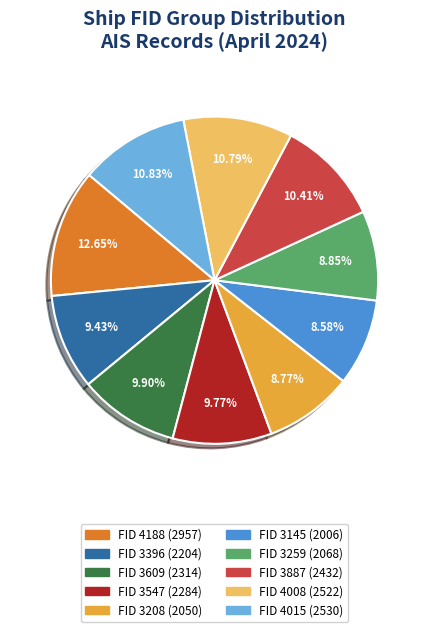

Is there a majority slice in this chart?

No